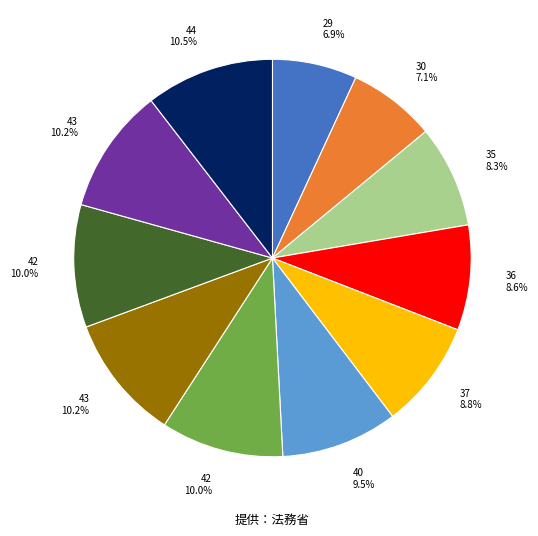

Is there any slice that represents more than half of the pie?

No